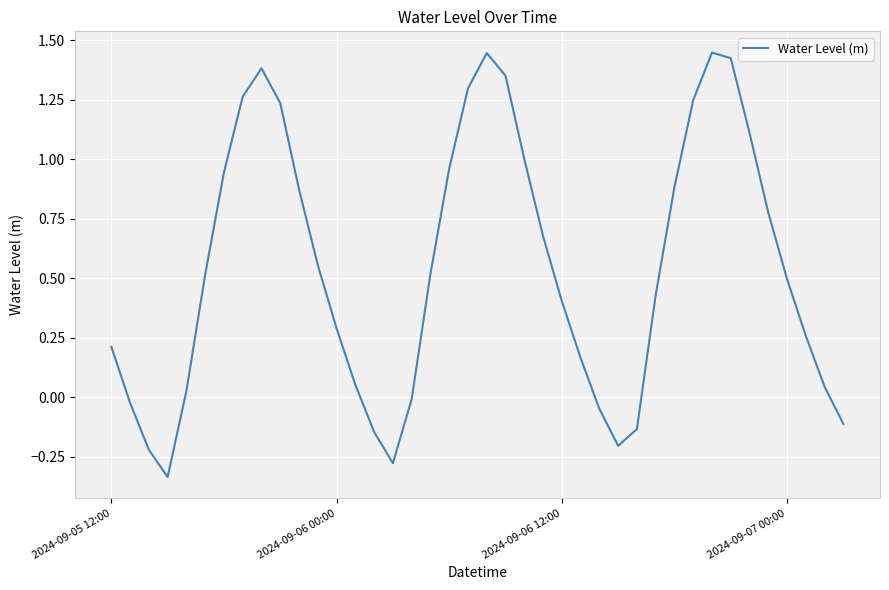

Reading left to right, extract all data points from this chart.

0.2	-0.0	-0.2	-0.3	0.0	0.5	0.9	1.3	1.4	1.2	0.9	0.6	0.3	0.1	-0.1	-0.3	-0.0	0.5	1.0	1.3	1.4	1.4	1.0	0.7	0.4	0.2	-0.0	-0.2	-0.1	0.4	0.9	1.2	1.4	1.4	1.1	0.8	0.5	0.3	0.0	-0.1